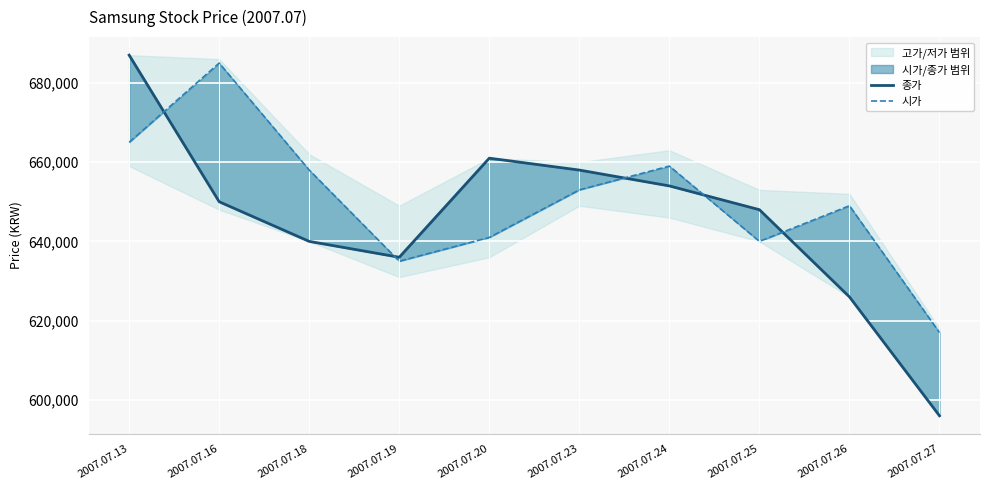

What is the total value across all series at 2007.07.16?

1335000